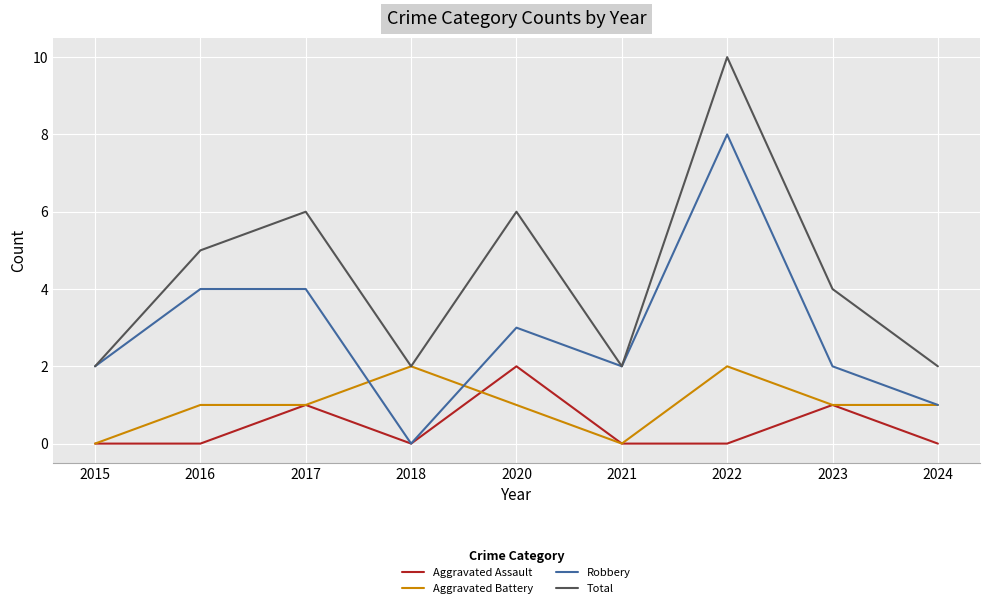

Reading right to left, extract all data points from this chart.

Aggravated Assault: 2024=0	2023=1	2022=0	2021=0	2020=2	2018=0	2017=1	2016=0	2015=0
Aggravated Battery: 2024=1	2023=1	2022=2	2021=0	2020=1	2018=2	2017=1	2016=1	2015=0
Robbery: 2024=1	2023=2	2022=8	2021=2	2020=3	2018=0	2017=4	2016=4	2015=2
Total: 2024=2	2023=4	2022=10	2021=2	2020=6	2018=2	2017=6	2016=5	2015=2